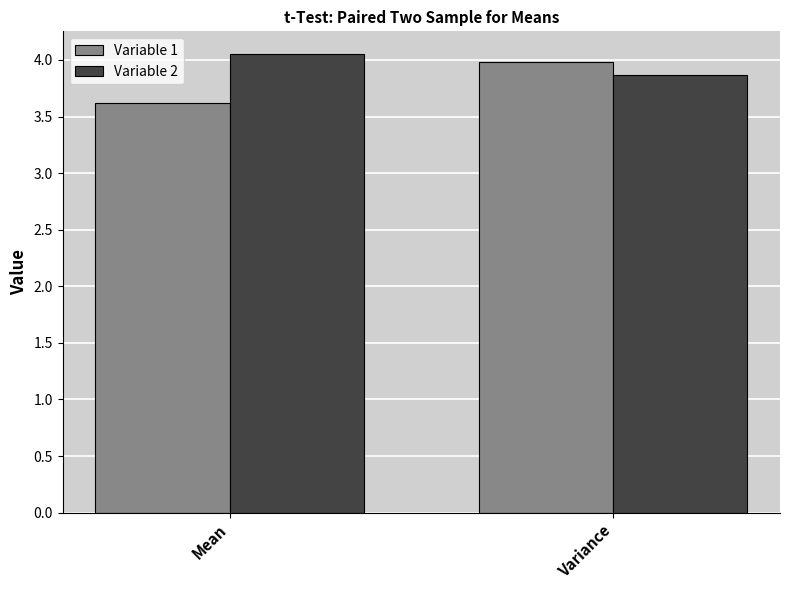

List the labels in order of Variable 1 value, largest first.

Variance, Mean